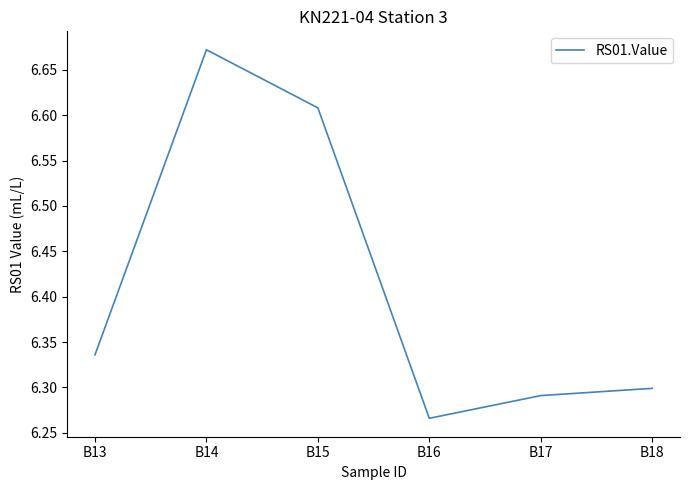

At which category does the data reach its first local peak?

B14